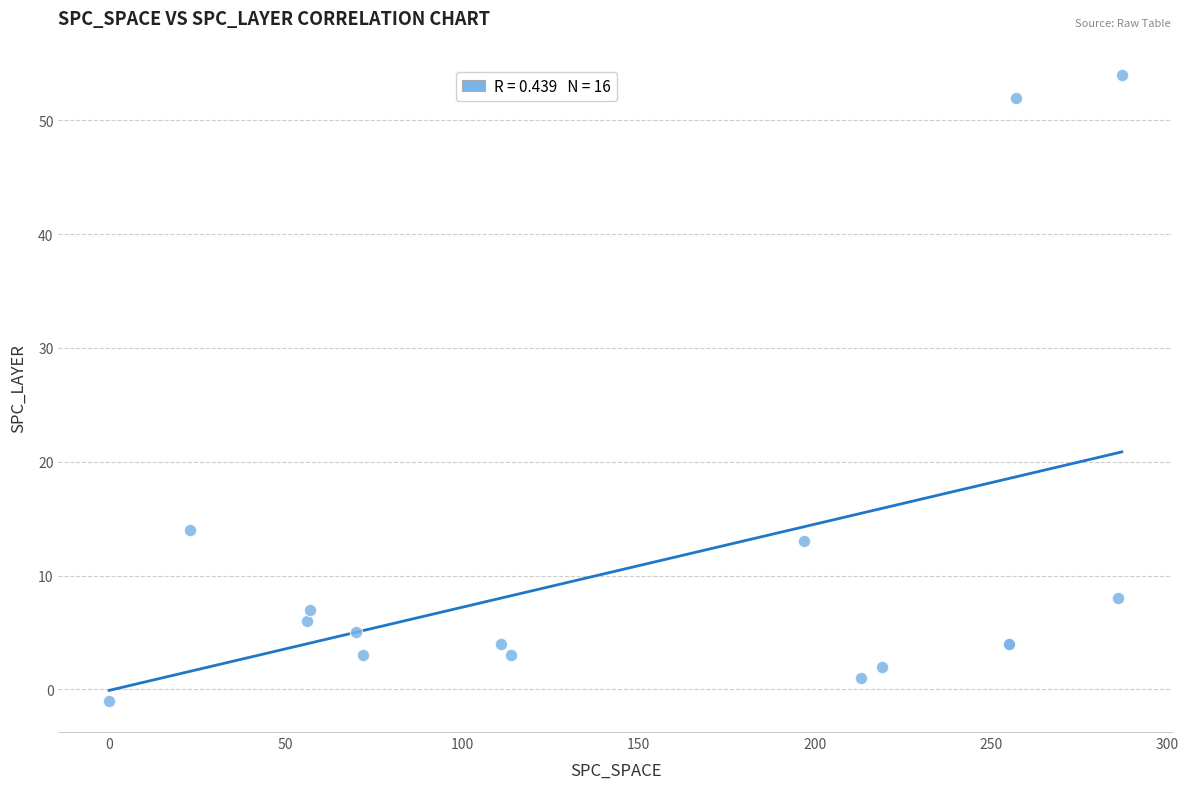

What Y value in the scatter plot is closest to 26?

14